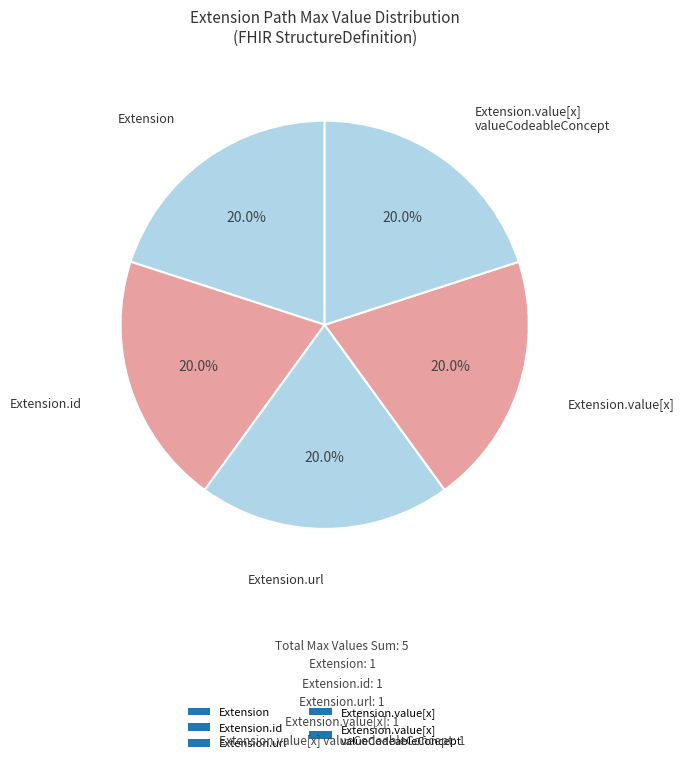

Is it true that Extension.value[x] valueCodeableConcept is 59% of the pie?

False